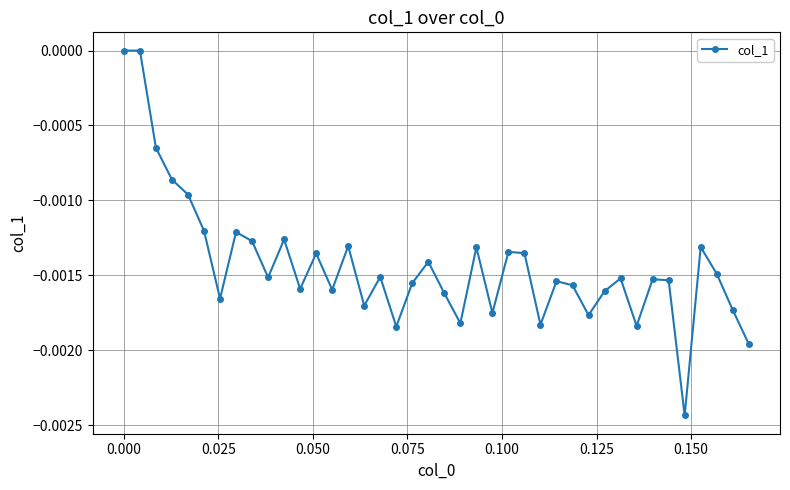

How many interior local valleys (lower than both neighbors) does the data have?

12